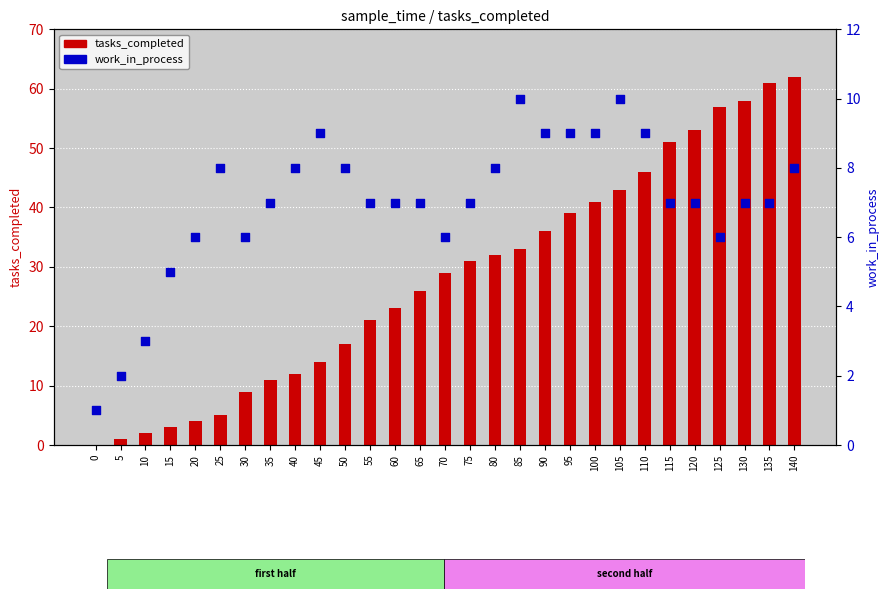

At which category is the sum across all series the highest?

140